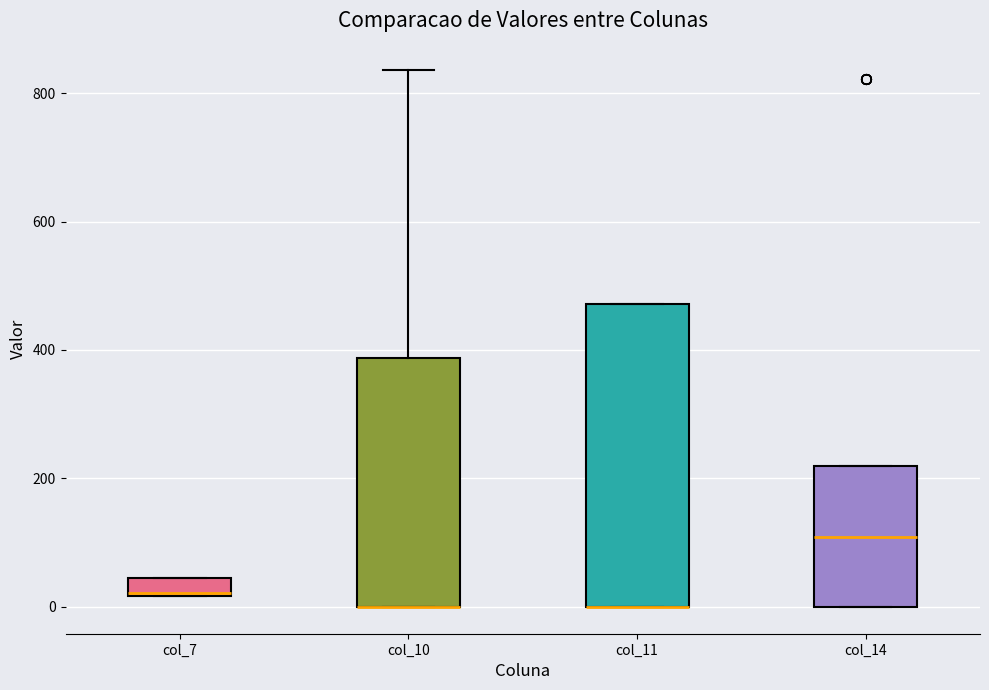

Where is the lower edge of the box for col_11 on the y-axis? The values are not printed on the chart, so give them approximately, as read against the axis.

0